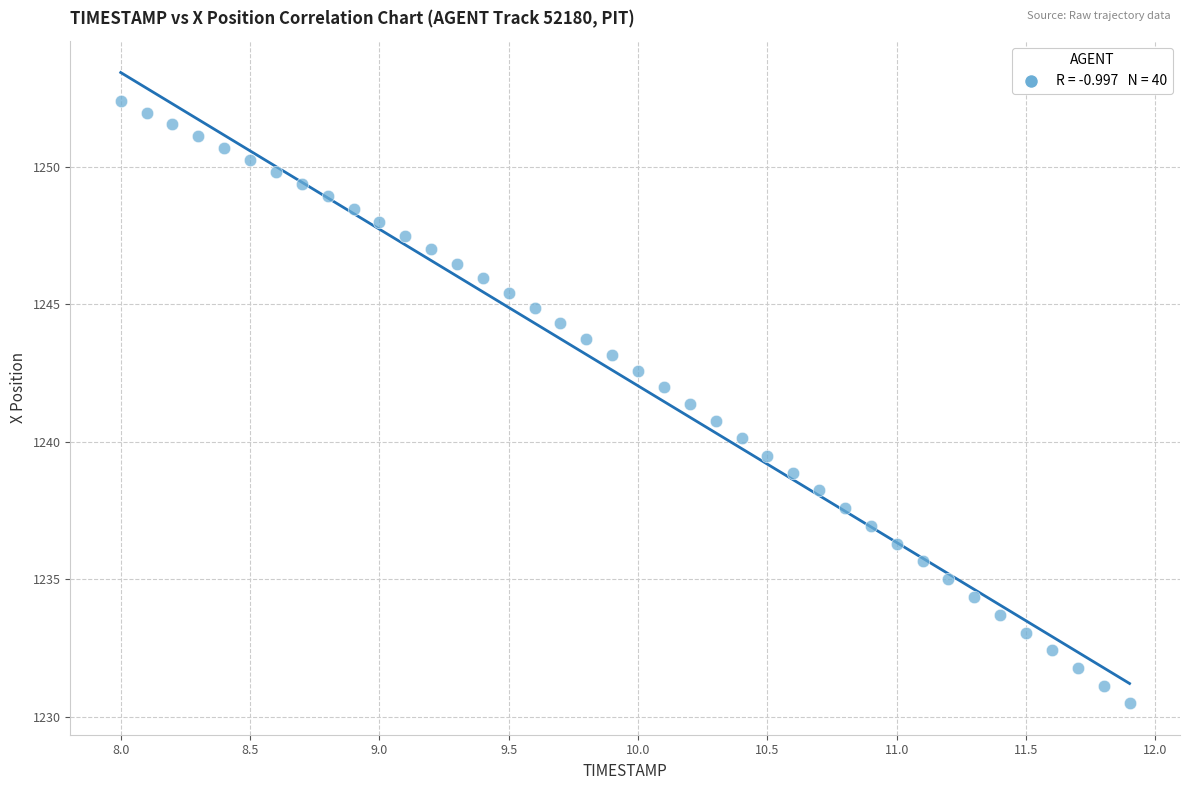

What is the range of X values (max minus min)?

3.9